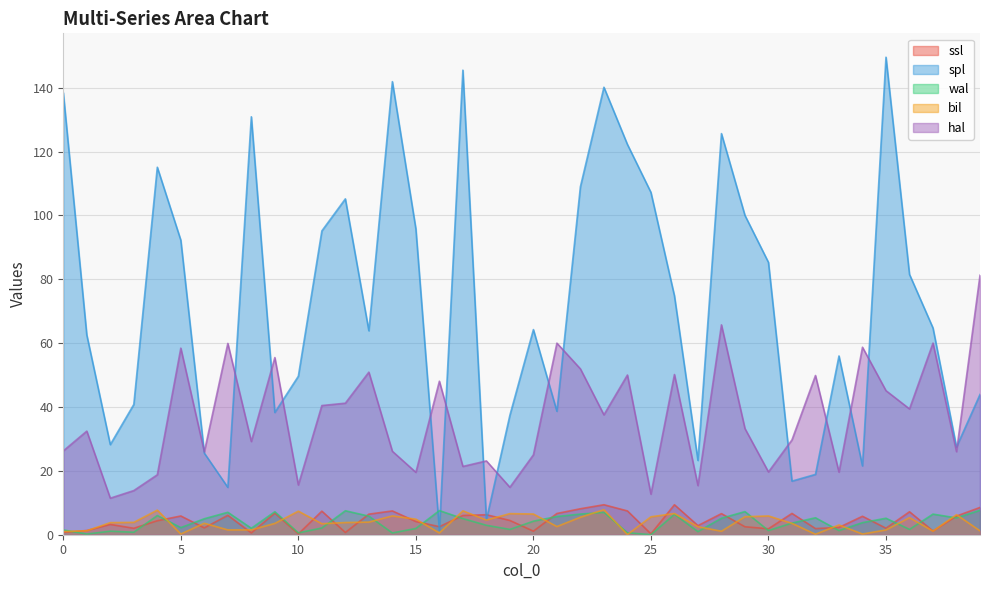

What is the average value of the ssl series?

4.4